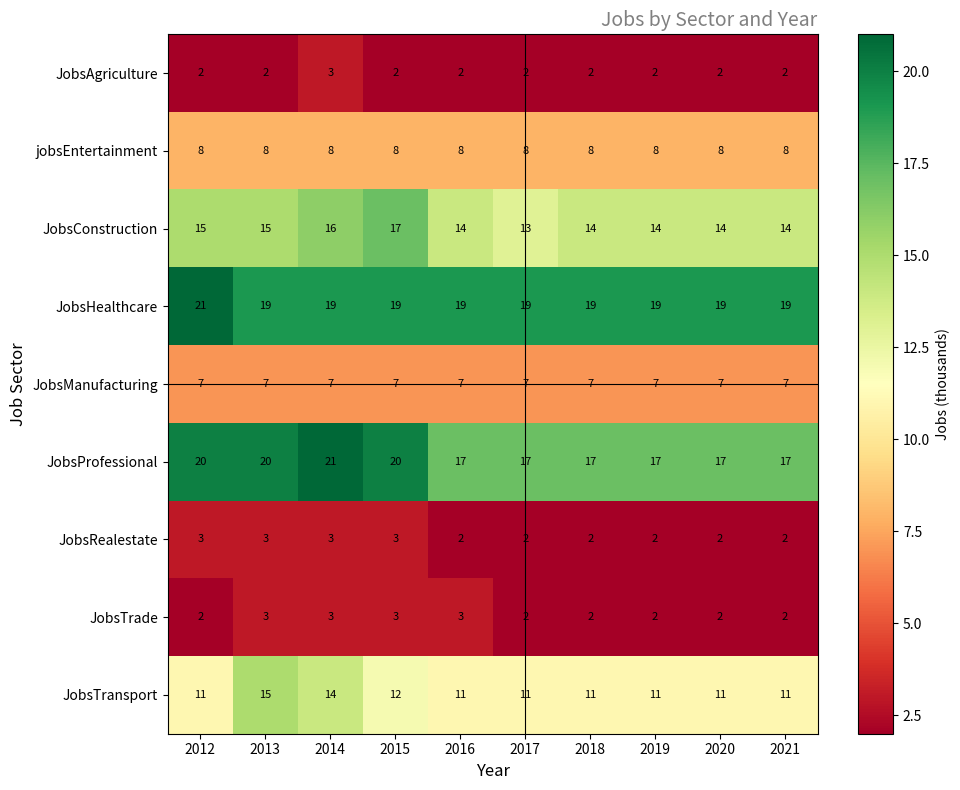

Between 2012 and 2014, which series saw the biggest shift?

JobsTransport